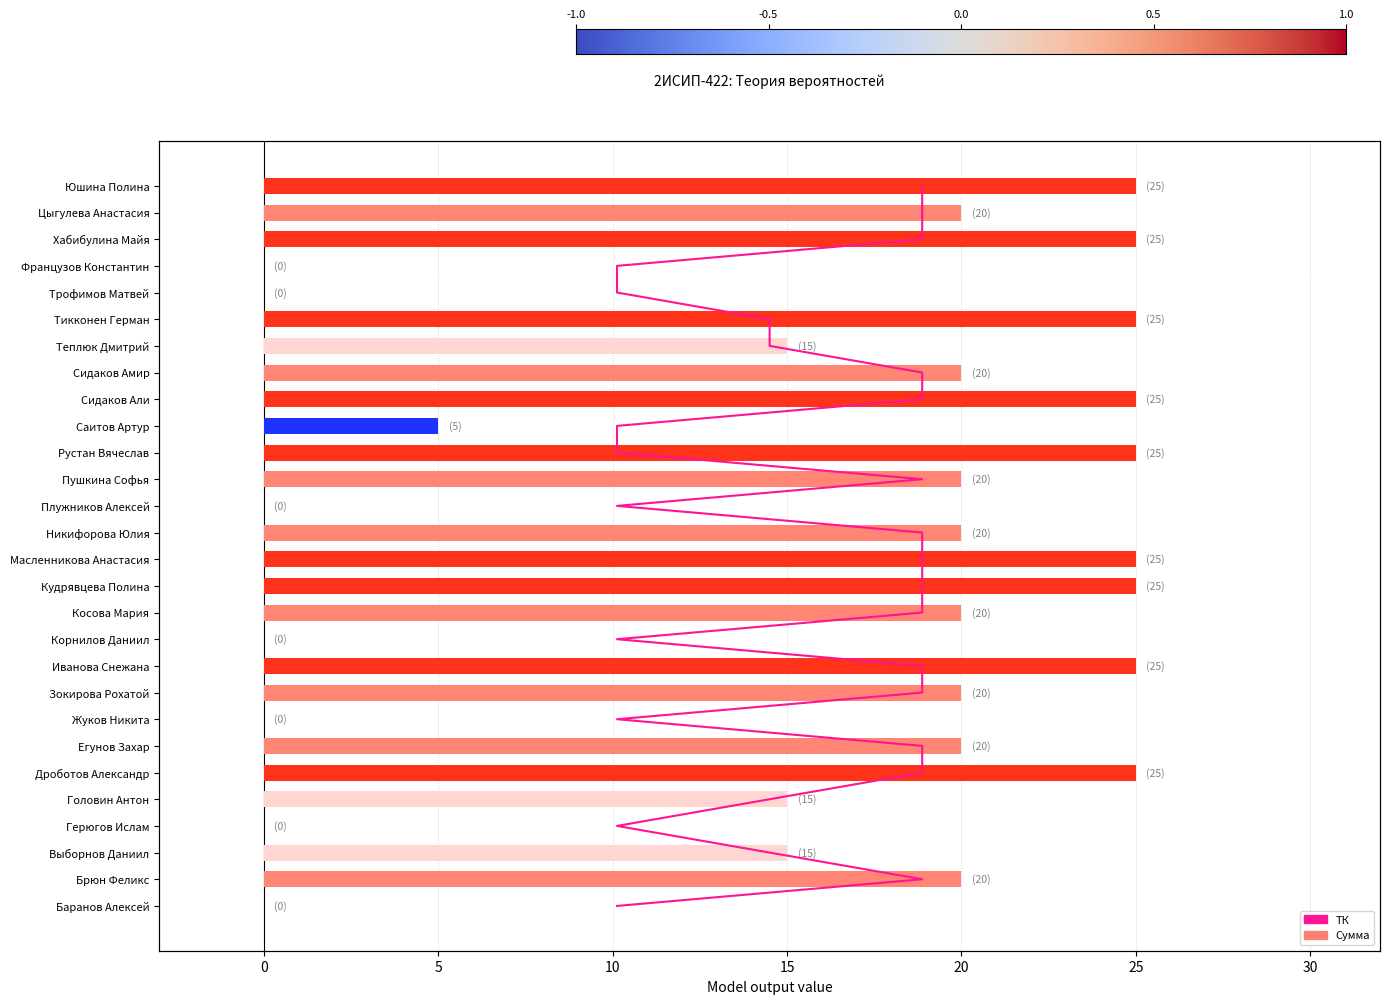

How many data points does each series have?

28